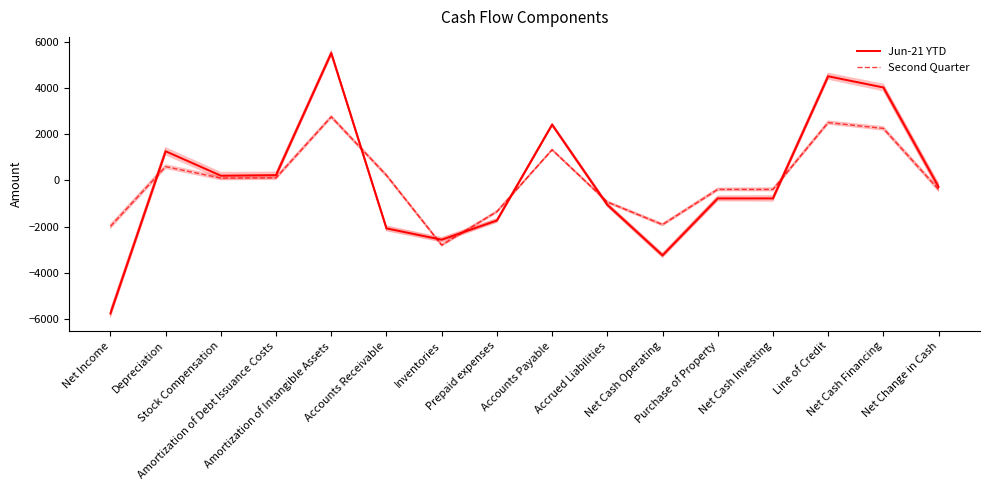

What is the label of the 5th point from the right?

Purchase of Property